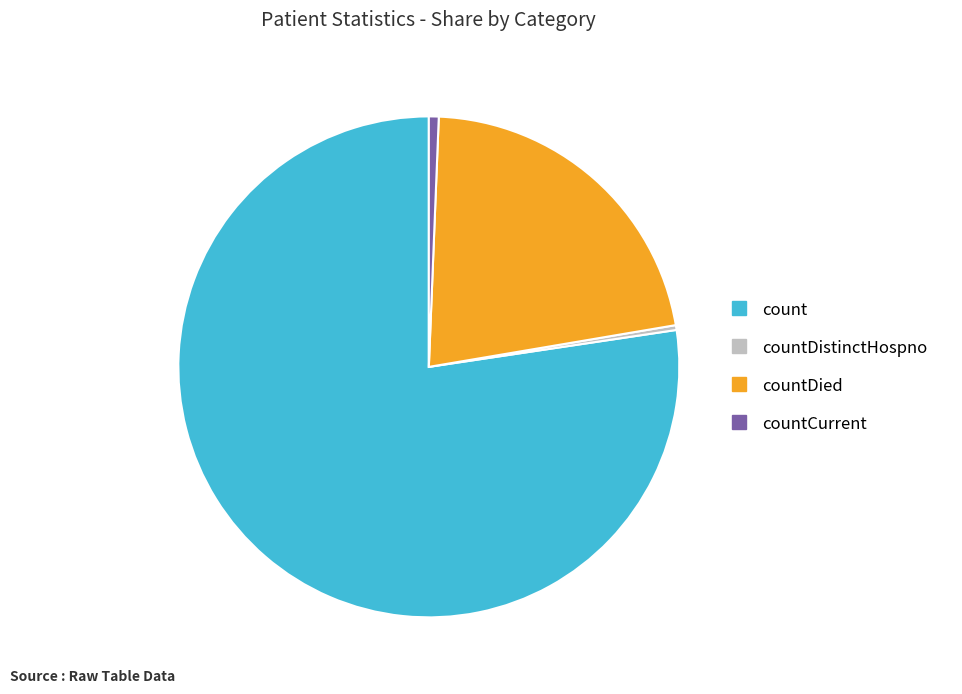

Is there a majority slice in this chart?

Yes